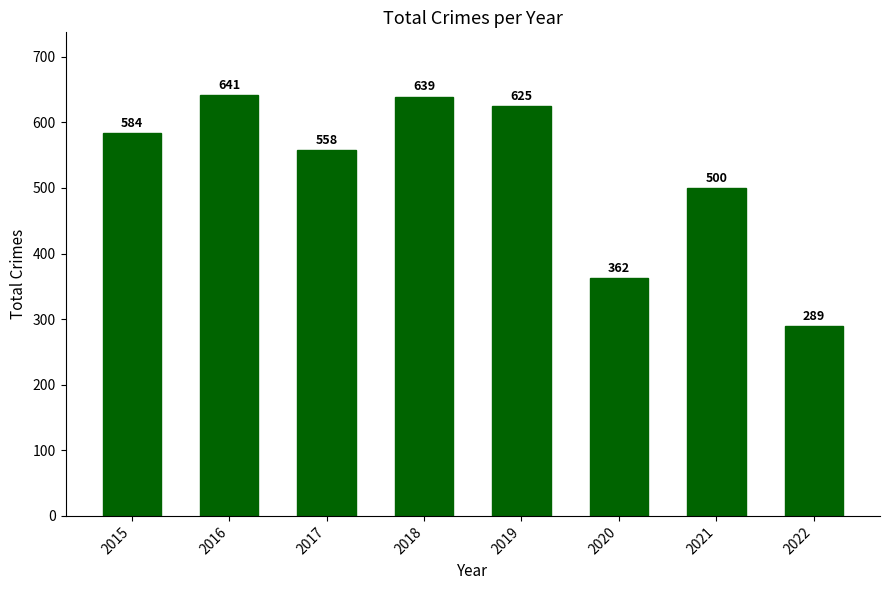

List the labels in order of value, largest first.

2016, 2018, 2019, 2015, 2017, 2021, 2020, 2022